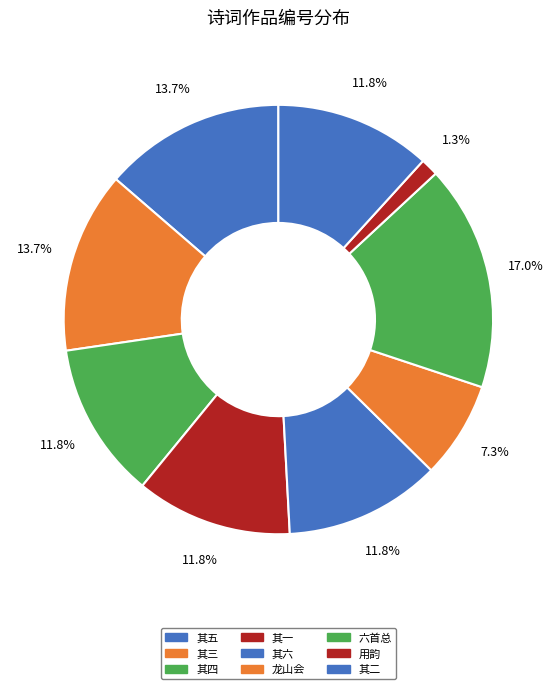

How many slices are in this pie chart?

9